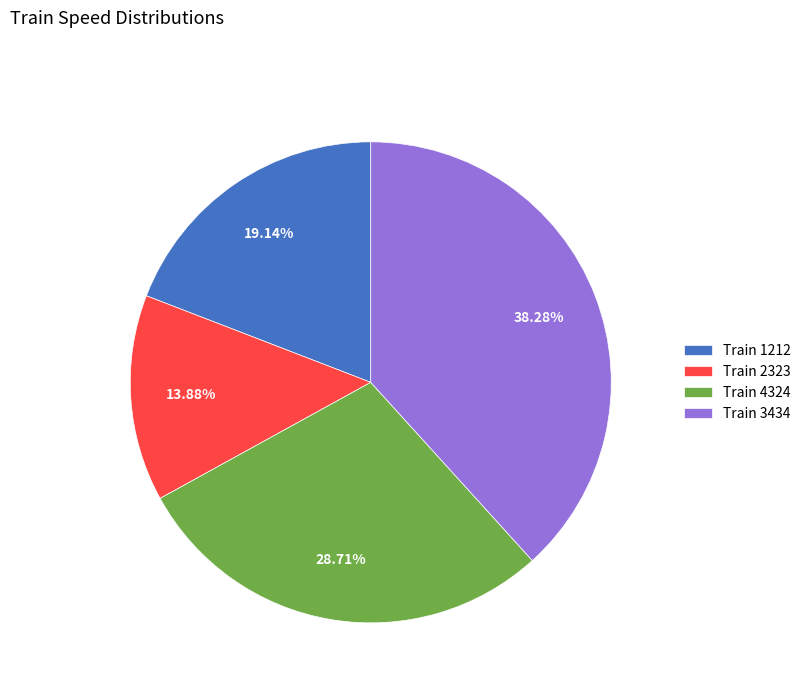

Does any single category account for the majority?

No